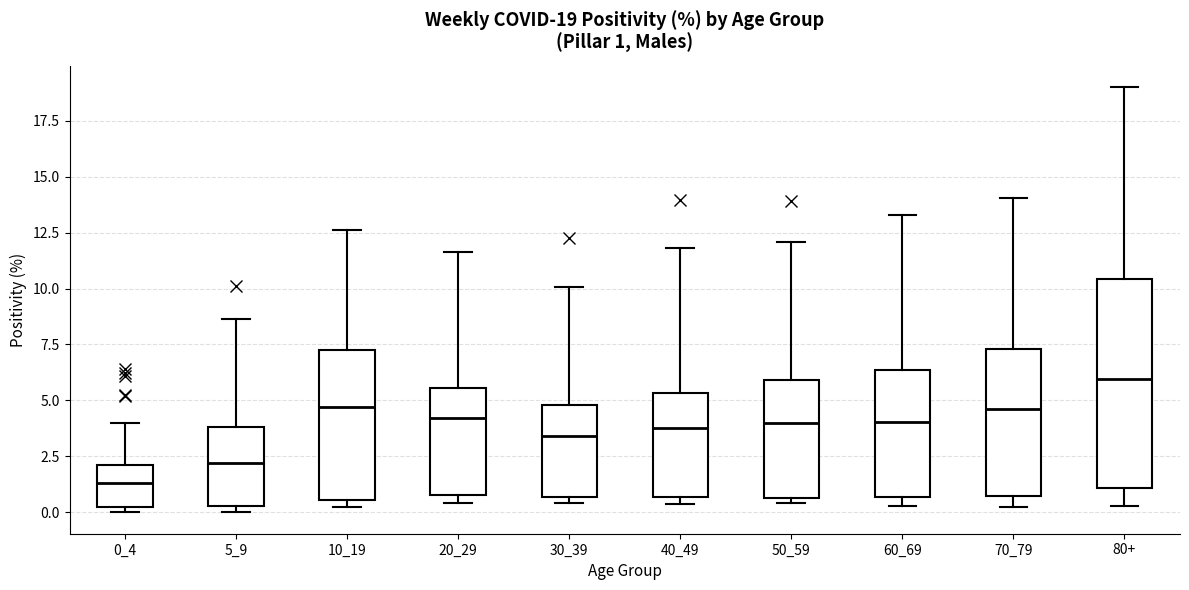

Which box's median line is the highest?

80+